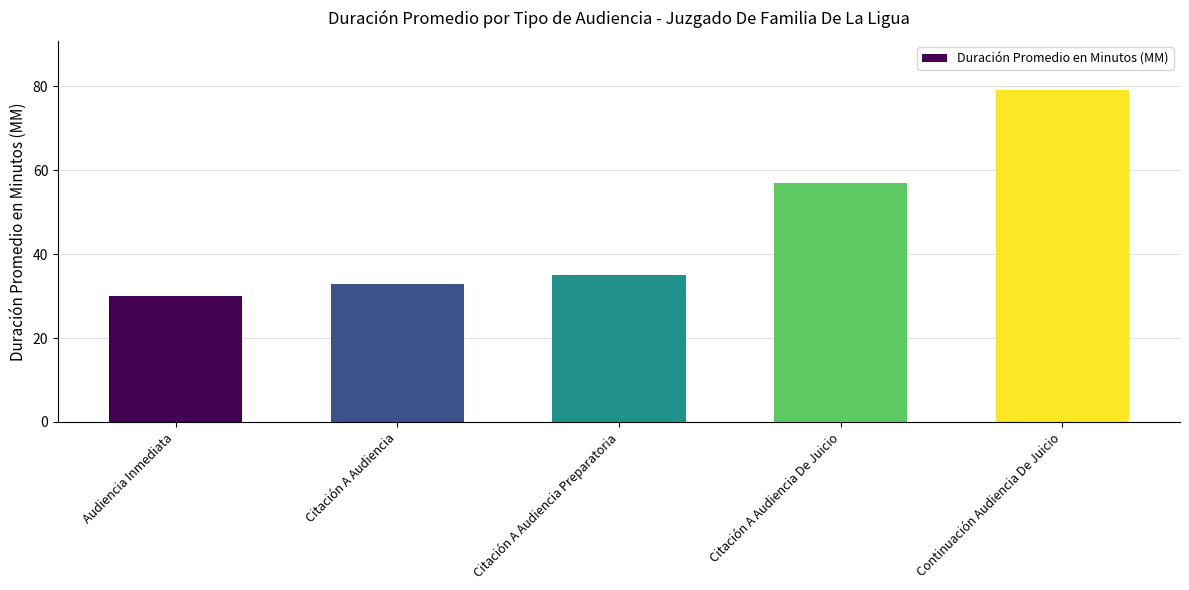

What is the approximate value at Citación A Audiencia Preparatoria, to the nearest 5?

35